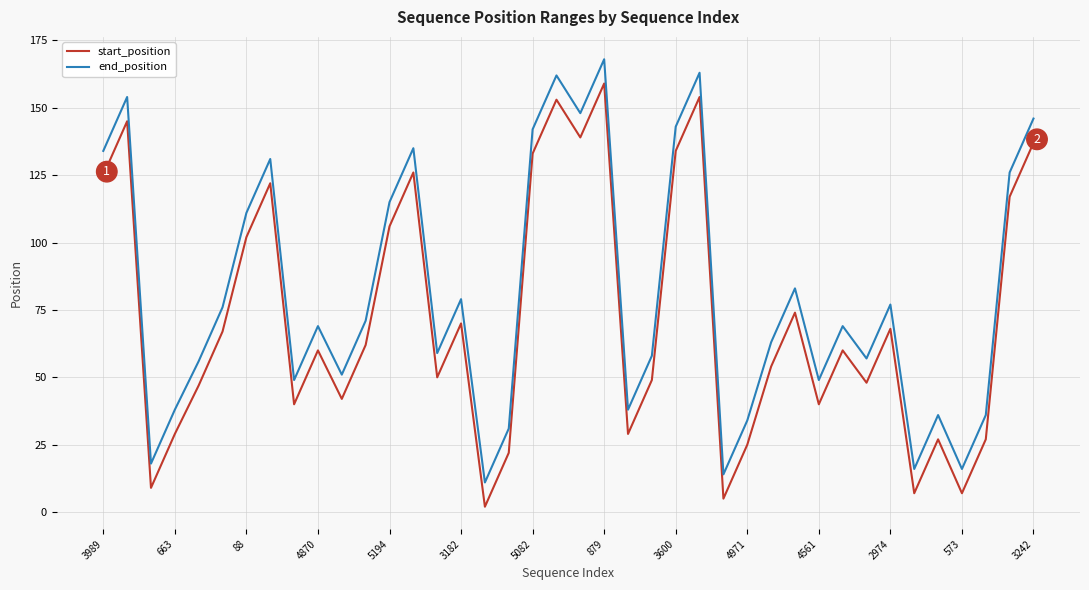

Does the chart have visible grid lines?

Yes